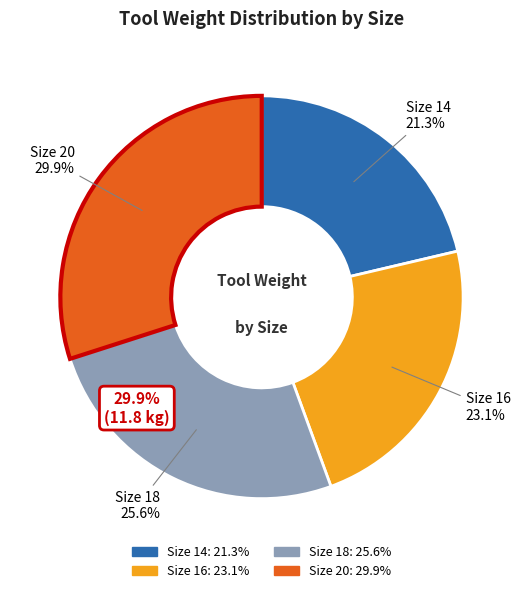

To the nearest percent, what is the difference between the largest and smallest slice percentages?

9%